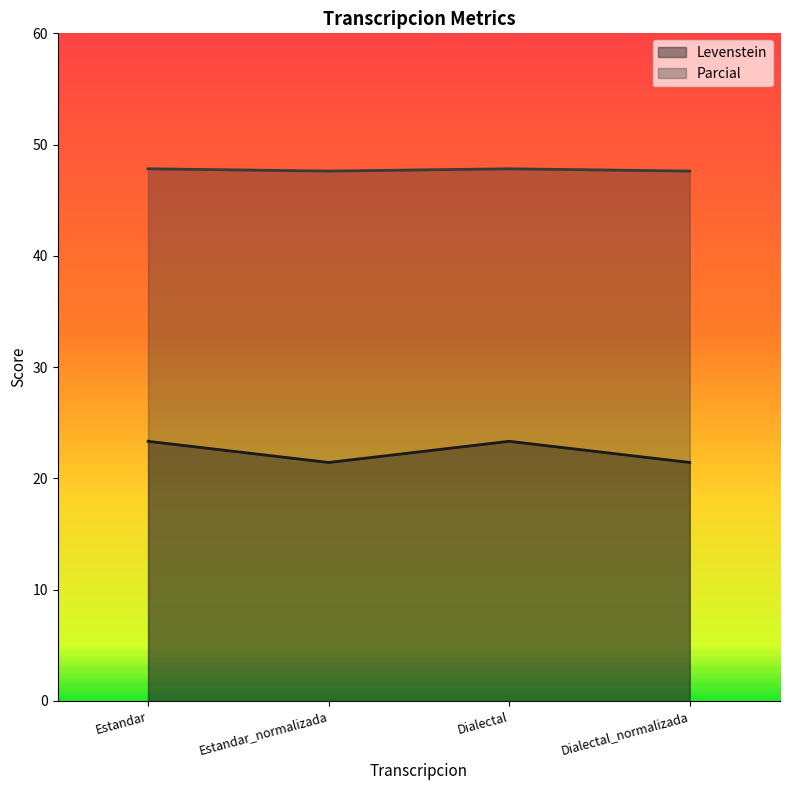

True or false: Levenstein and Parcial intersect in this chart.

False